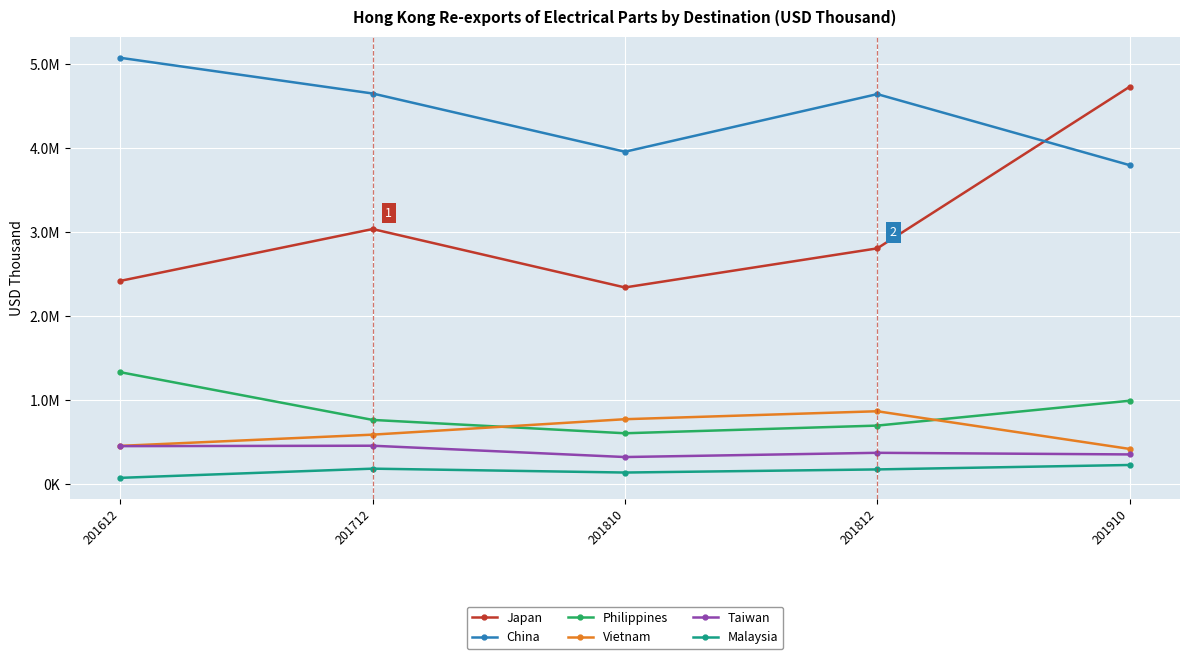

Is this an area chart (filled region under the line)?

No